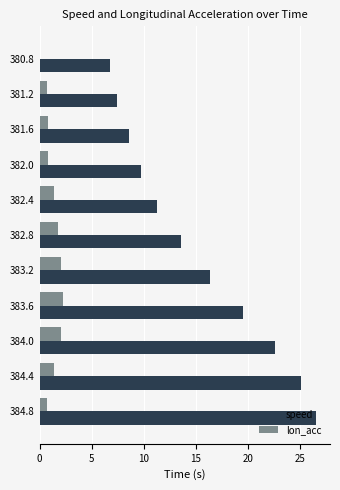

Is the value of lon_acc at 381.6 greater than the value of speed at 380.8?

No